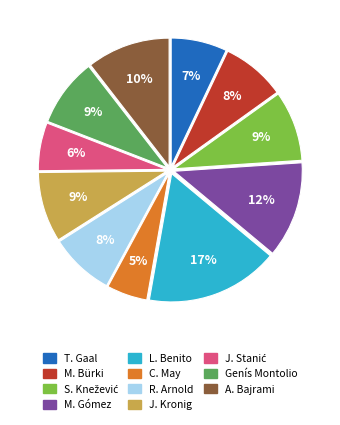

Count the number of slices in the pie.

11